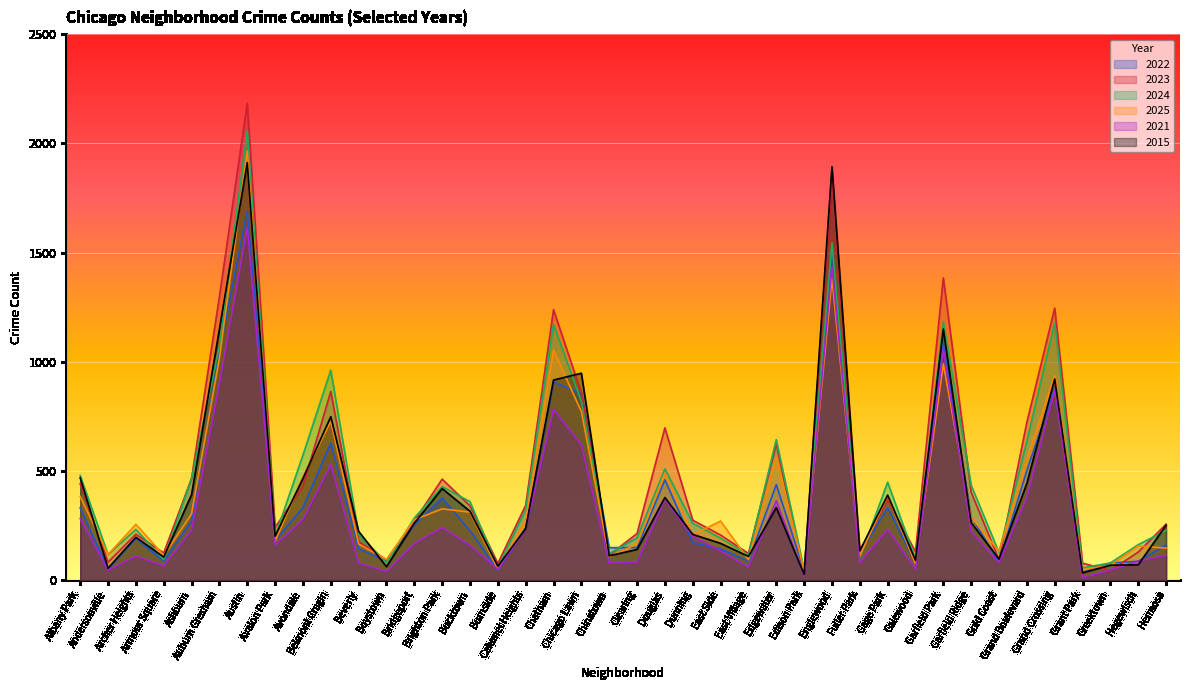

Where do 2022 and 2015 first cross each other?

Beverly and Boystown